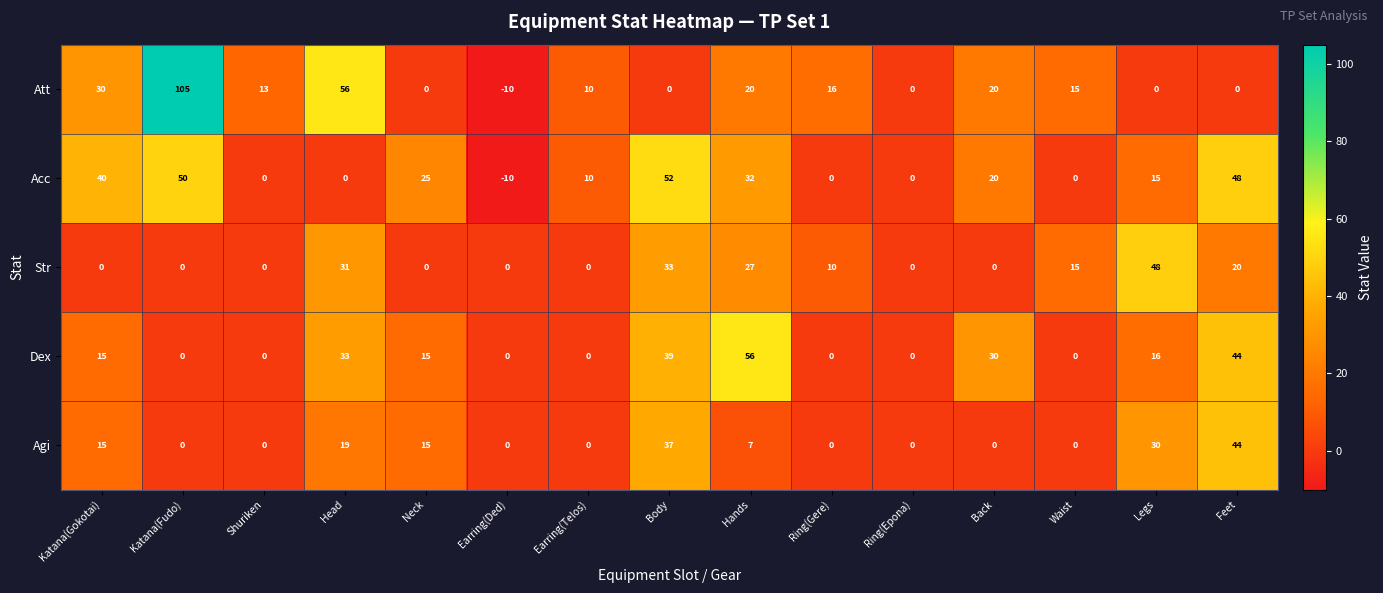

How many data points does each series have?

15